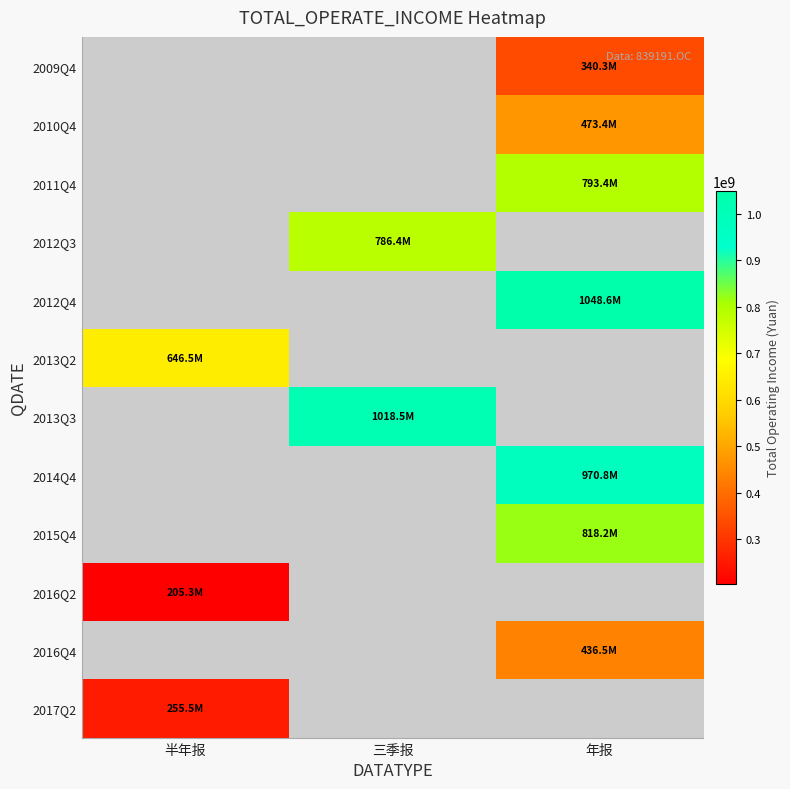

How many distinct data groups are displayed?

12